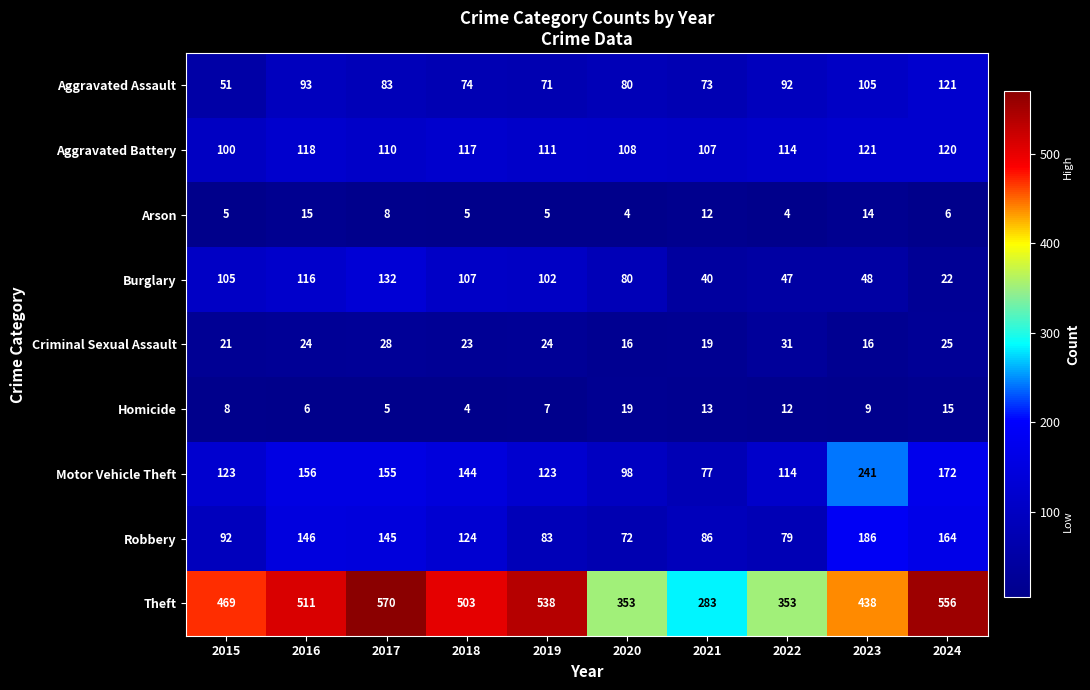

At which label does Aggravated Battery first exceed 114?

2016